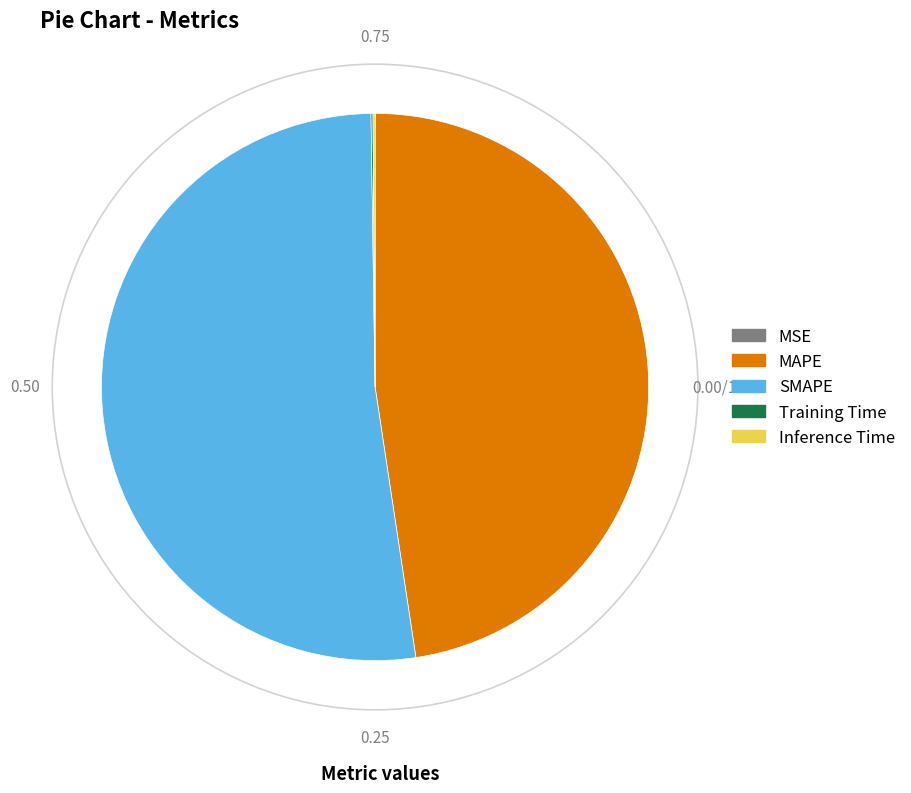

What is the largest slice in the pie chart?

SMAPE